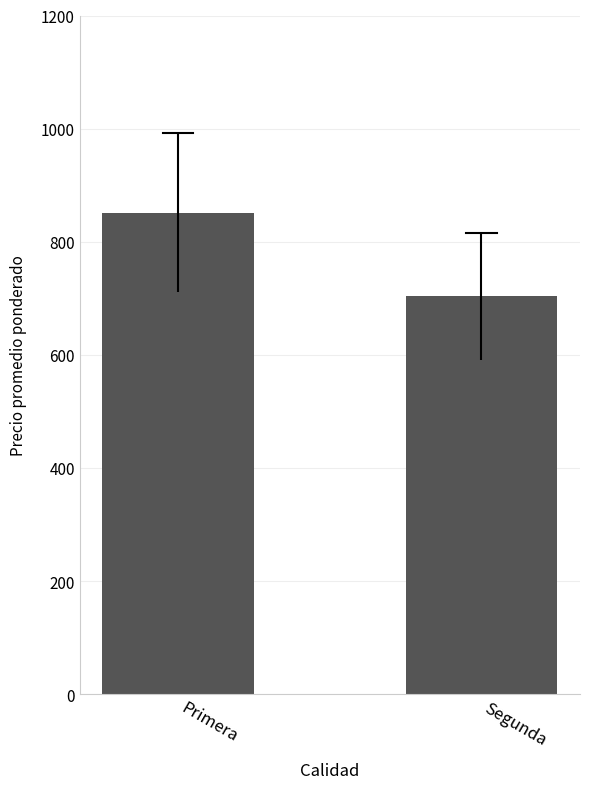

How many data points does each series have?

2